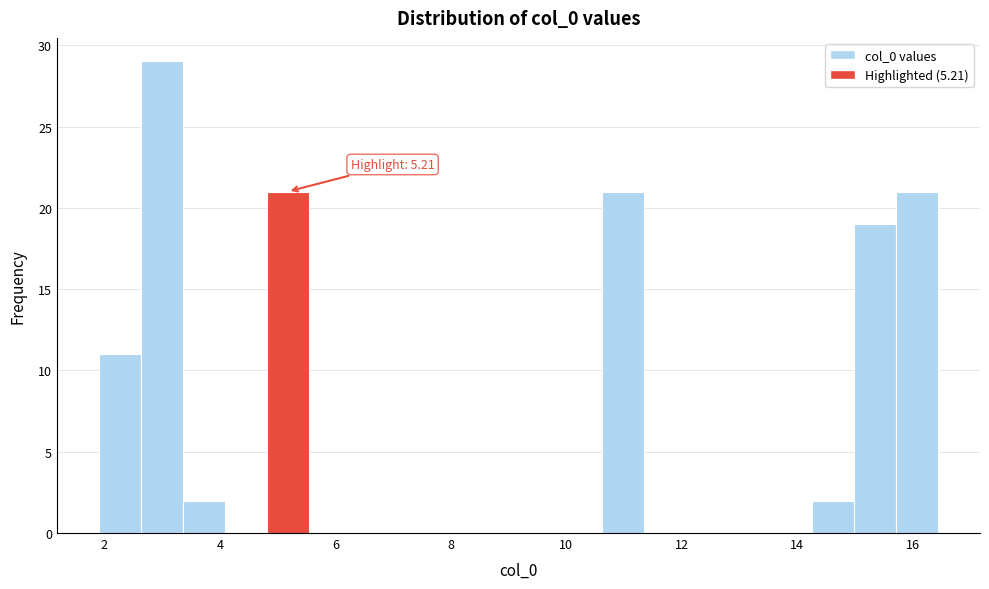

Around what value on the x-axis is the tallest bar? Give the approximate position of its centre, as read against the axis.

3.0